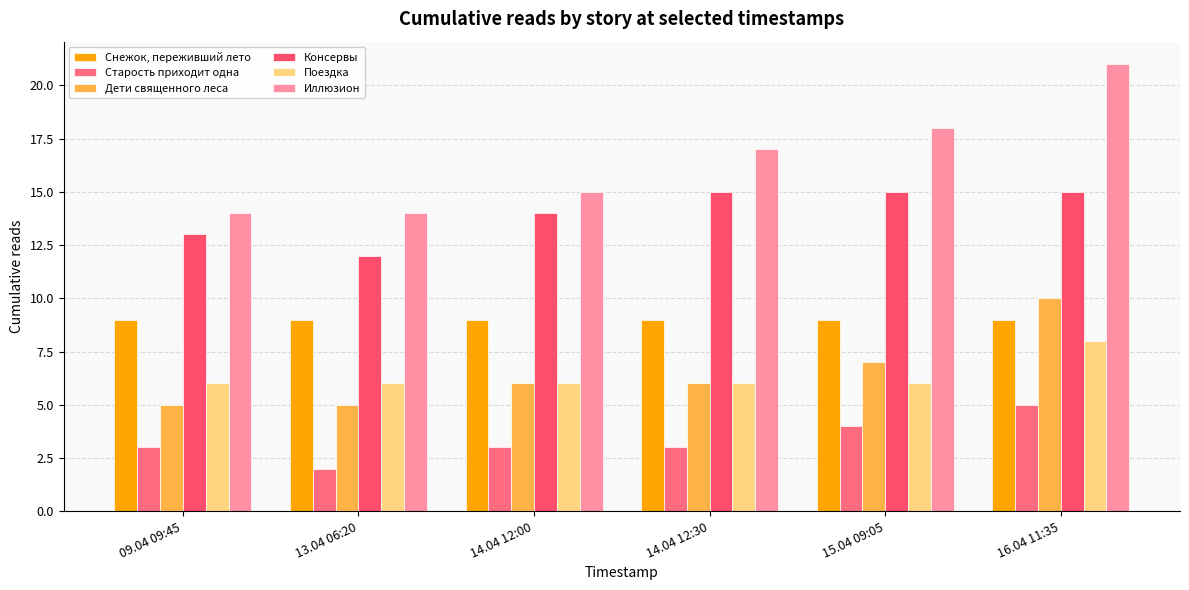

What is the label of the 2nd bar from the right?

15.04 09:05